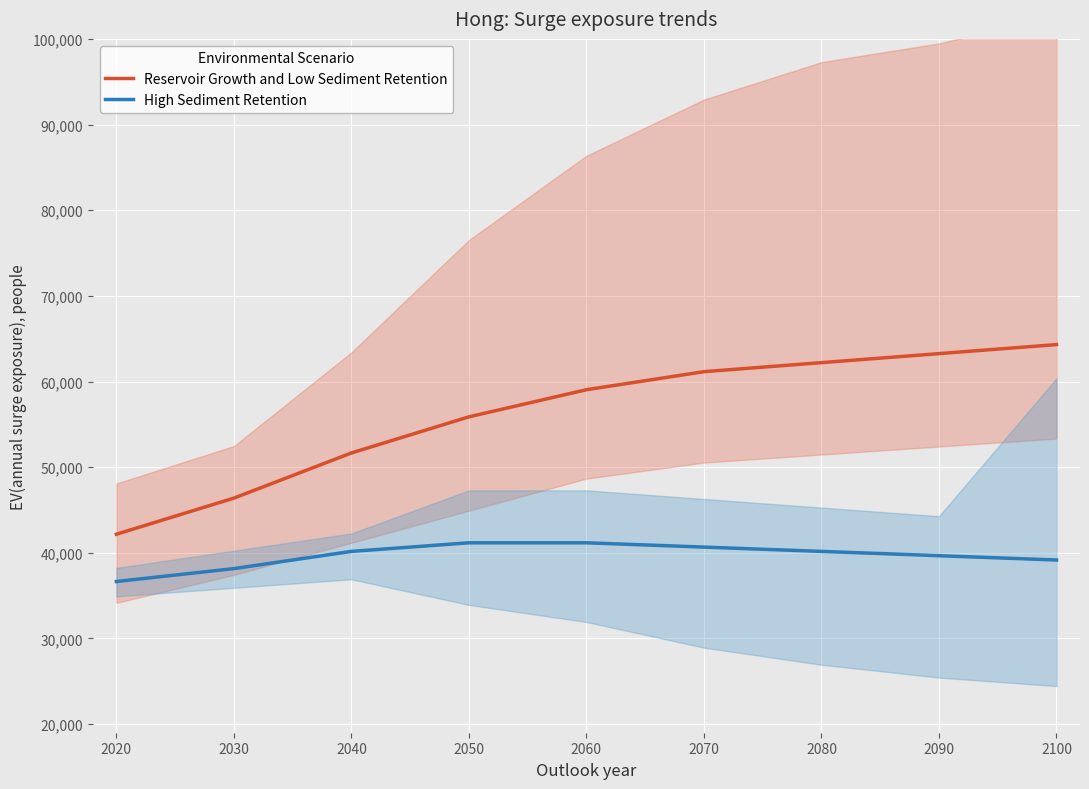

What are all the series names shown in the legend?

Reservoir Growth and Low Sediment Retention, High Sediment Retention